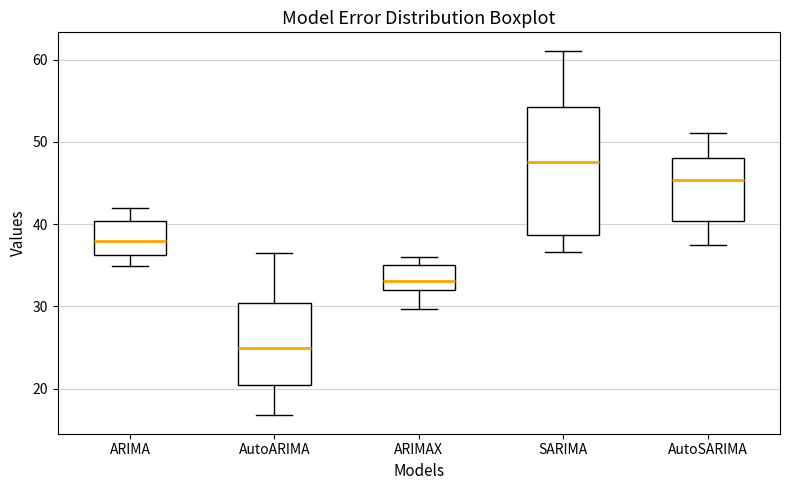

Which box has the highest median line?

SARIMA